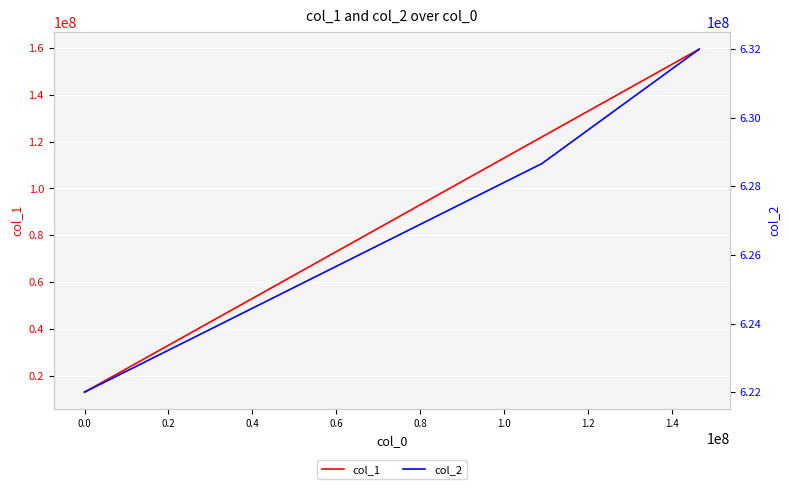

True or false: col_1 has more than 1 interior local peaks.

False